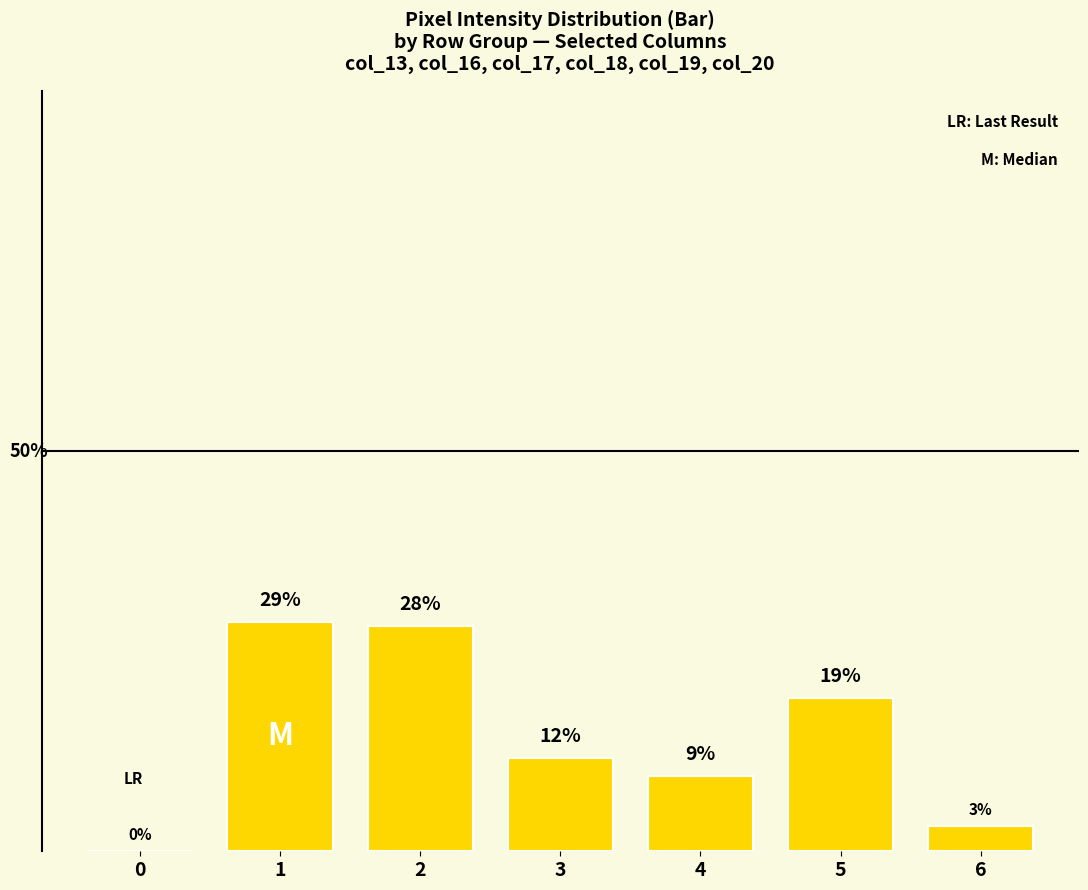

How many positive values are there?

6